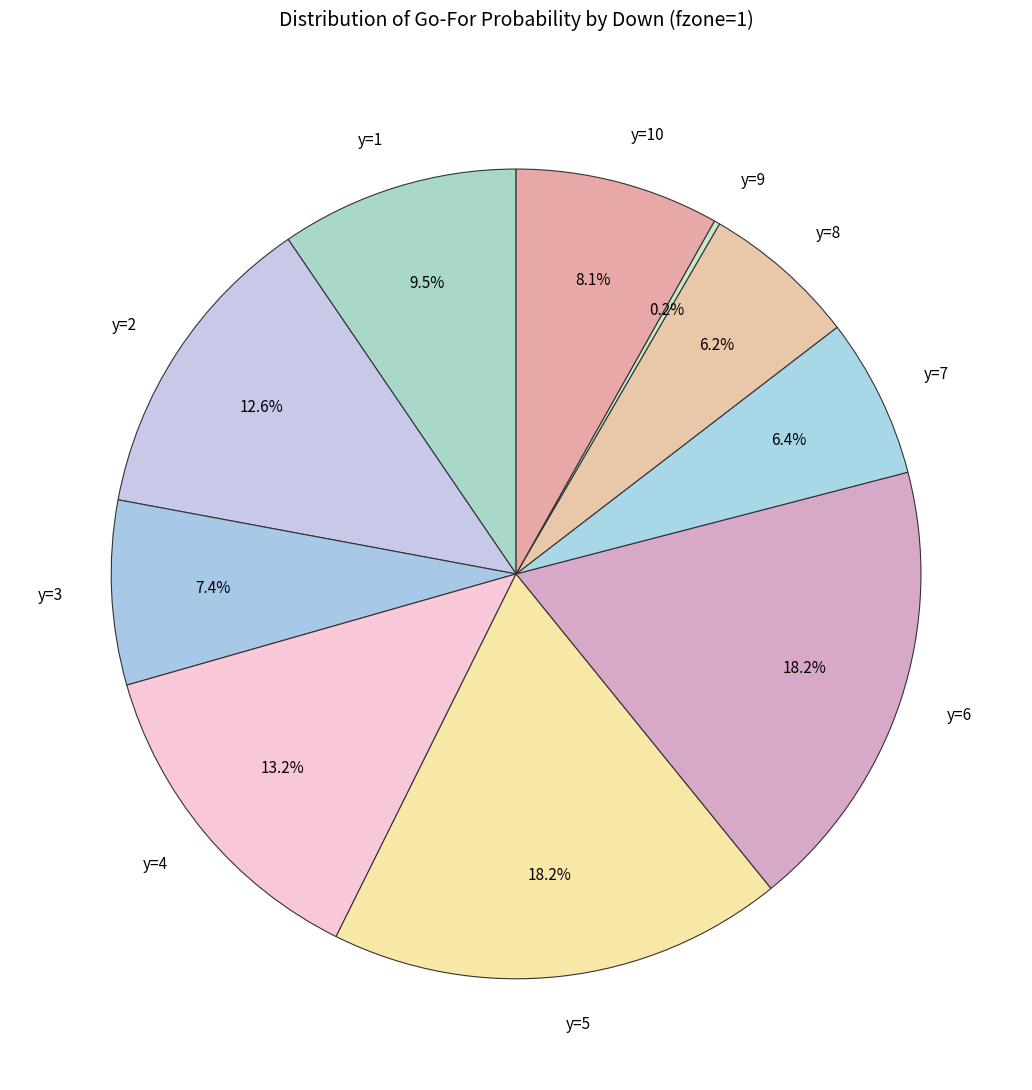

To the nearest percent, what is the combined percentage of y=3 and y=1?

17%